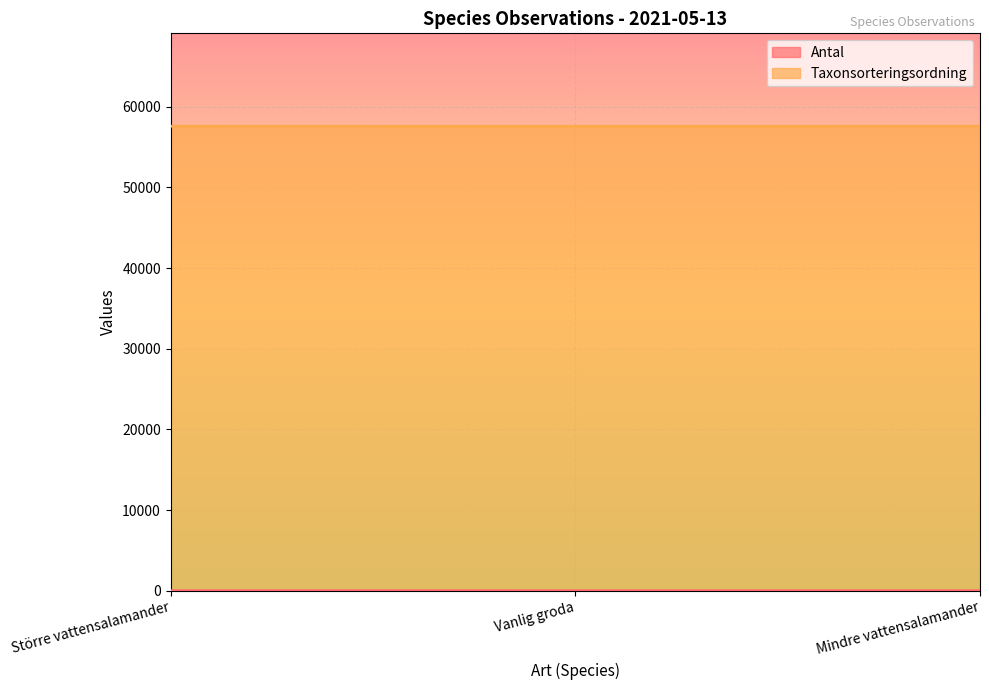

What position from the right is Vanlig groda?

2